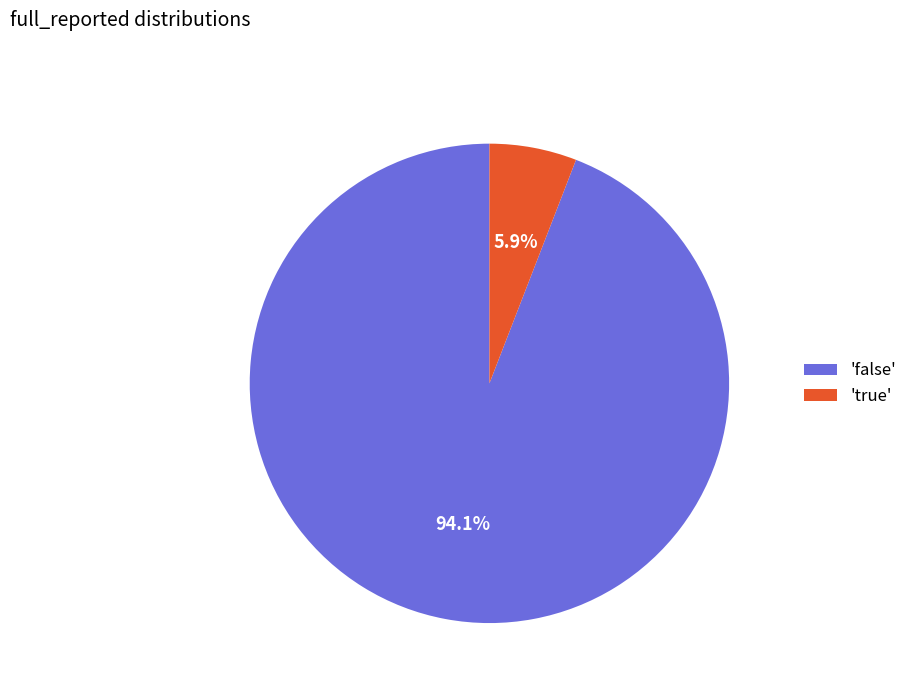

What is the largest slice in the pie chart?

'false'